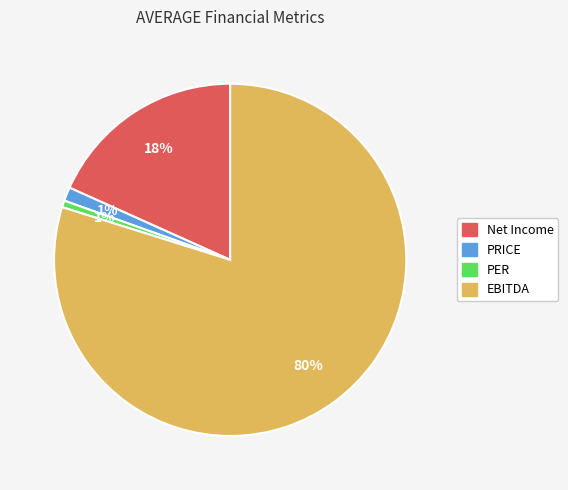

To the nearest percent, what portion does PRICE represent?

1%